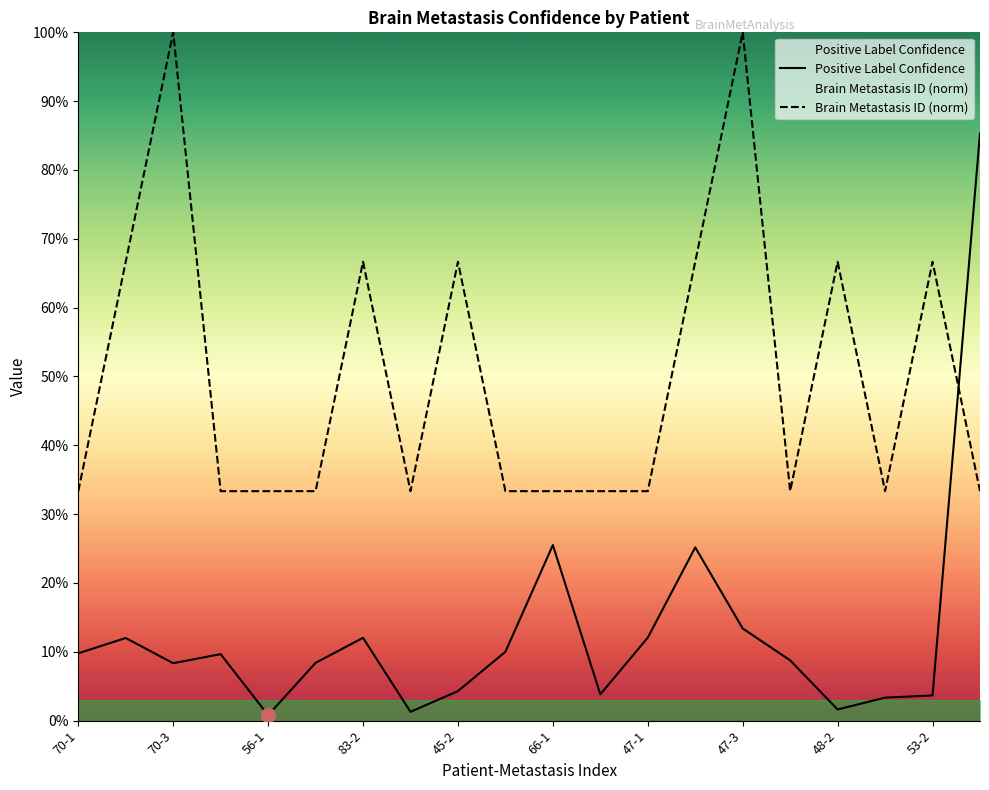

Count the number of categories in the chart.

20